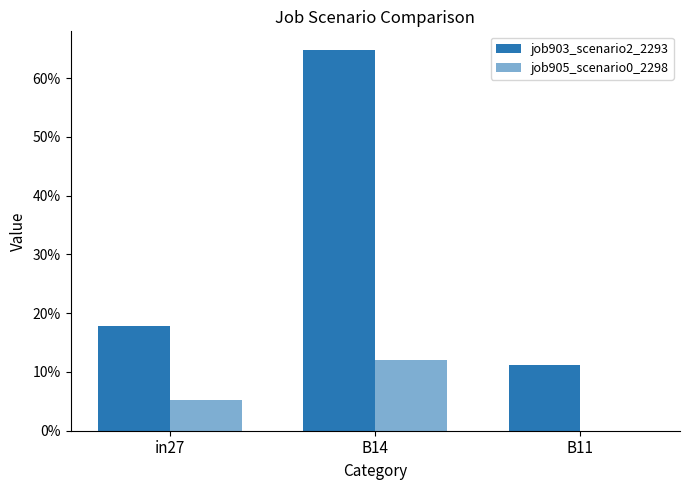

What is the difference between the maximum and minimum values in the job903_scenario2_2293 series?

0.5